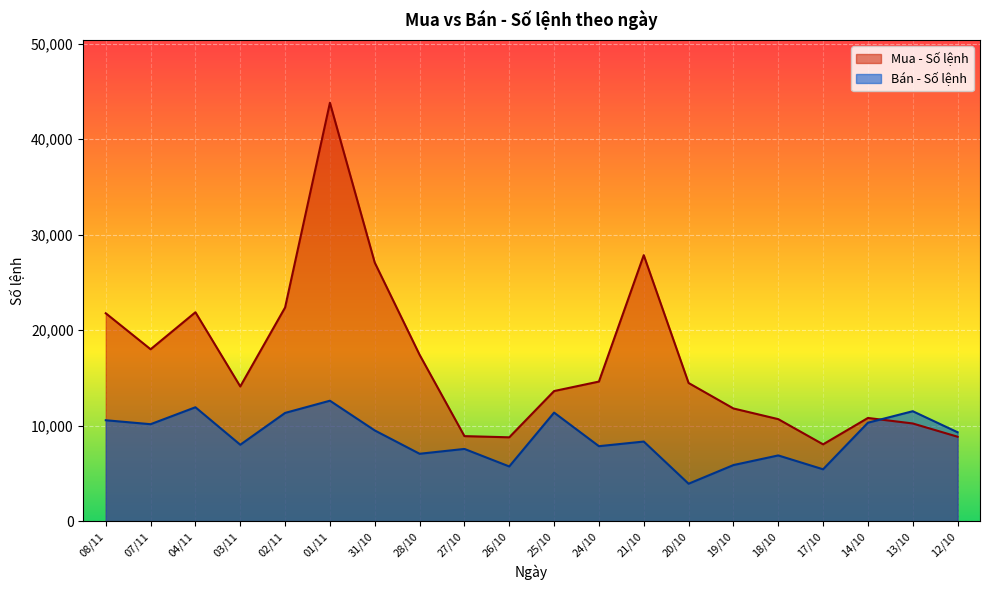

Which has a higher value, 03/11 or 17/10?

03/11